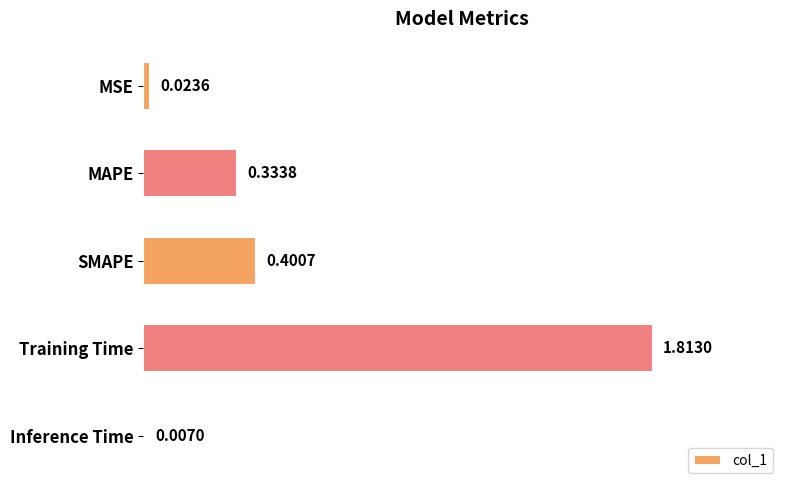

At which category does the chart reach its peak across all series?

Training Time